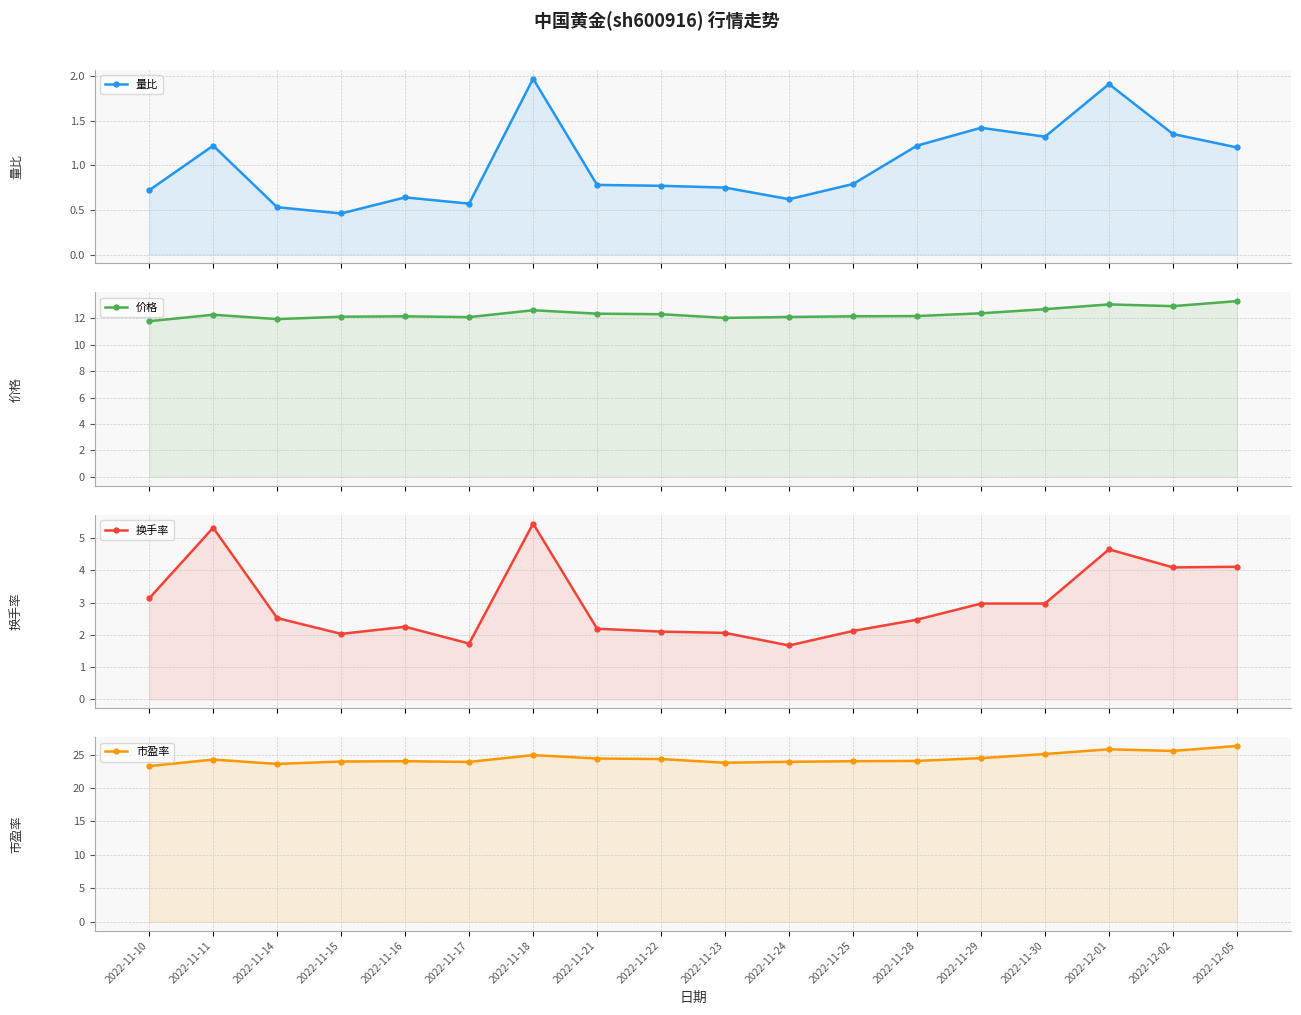

Does the chart have visible grid lines?

Yes